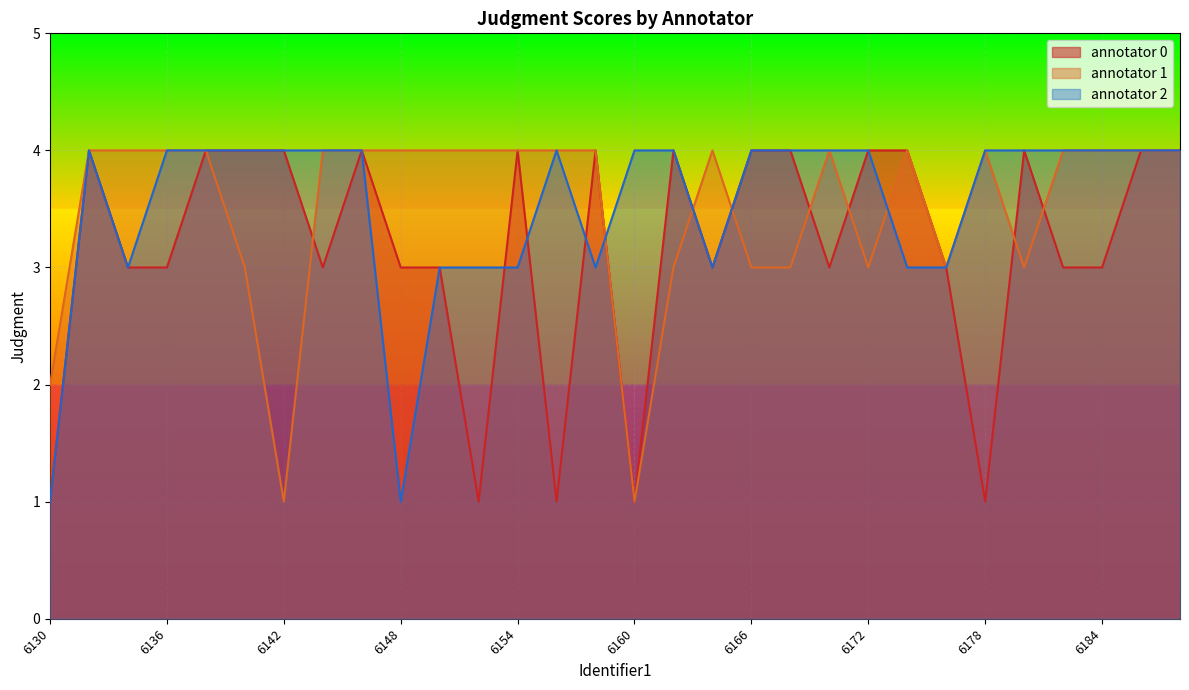

Which category has the lowest value in the annotator 1 series?

6142